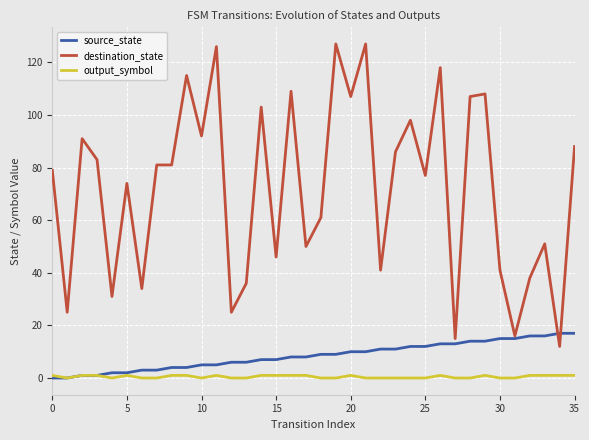

True or false: destination_state and output_symbol intersect in this chart.

False